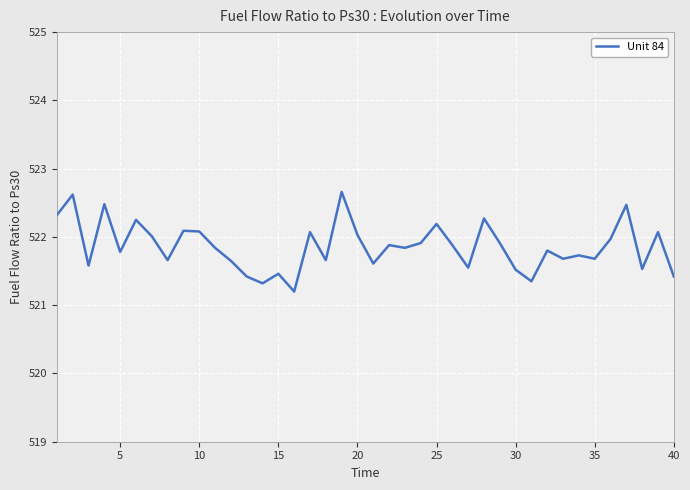

Is this an area chart (filled region under the line)?

No